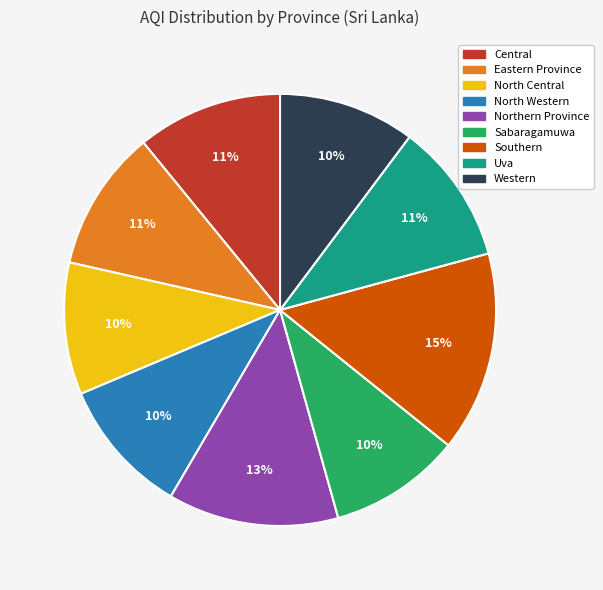

True or false: Northern Province accounts for 4% of the total.

False